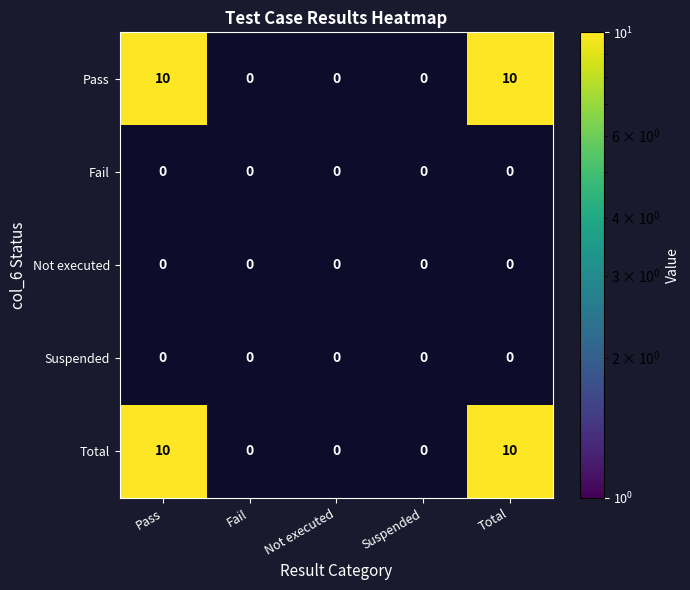

Is it true that Not executed equals 0 at 0?

True